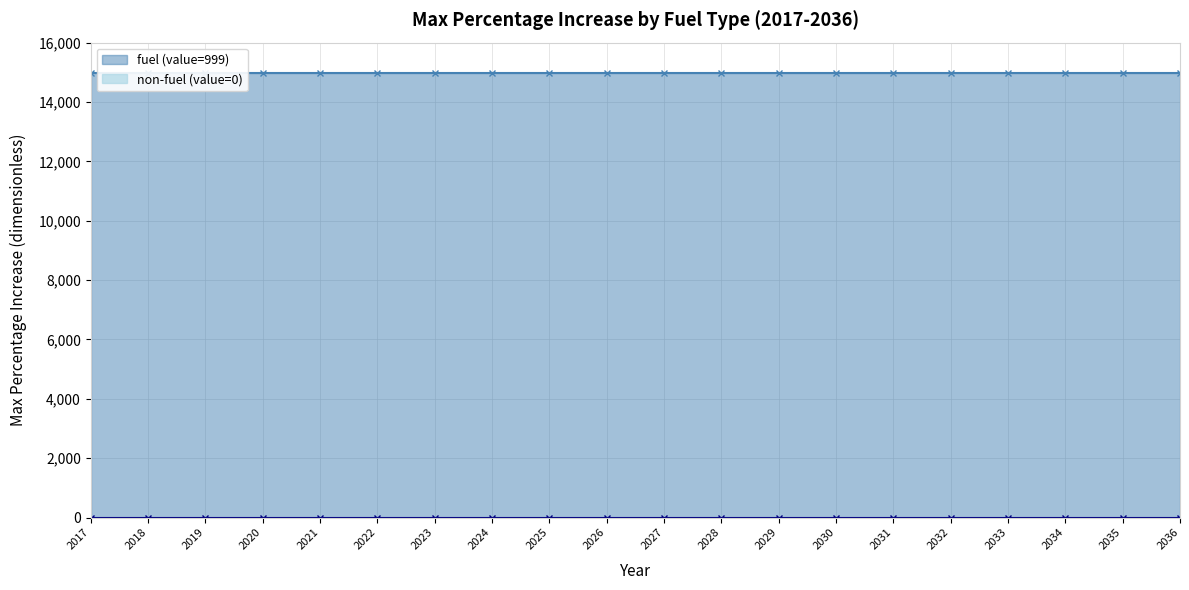

Rank the series by their maximum value, from highest to lowest.

fuel (value=999), non-fuel (value=0)